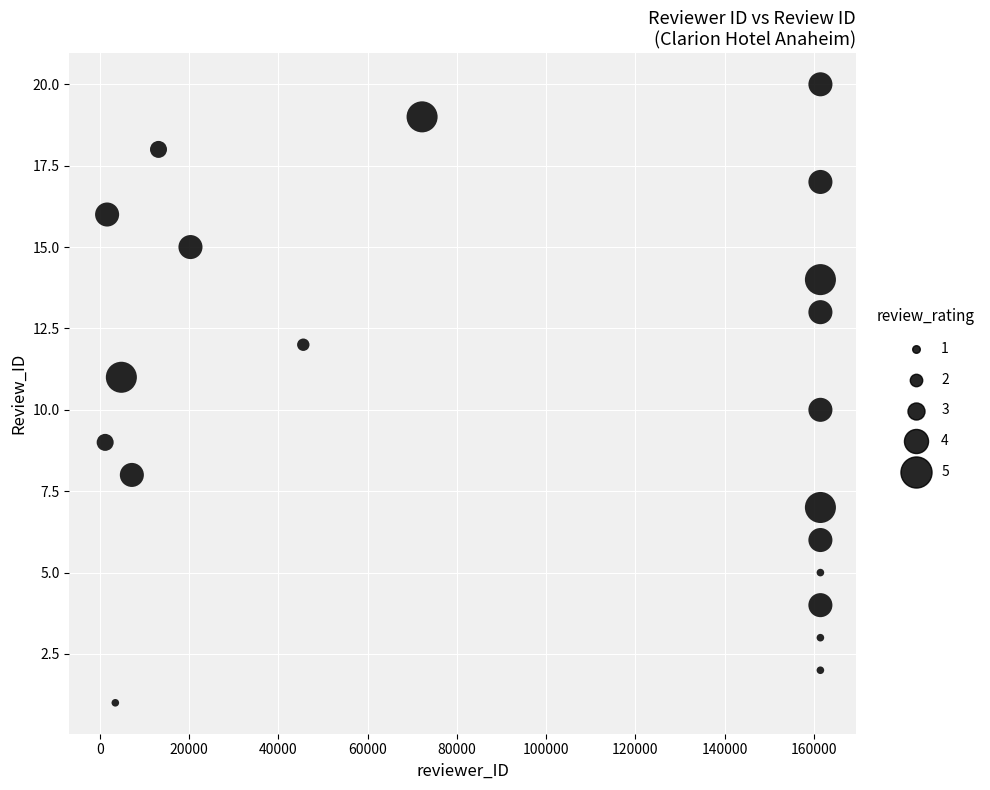

What is the range of X values (max minus min)?

160290